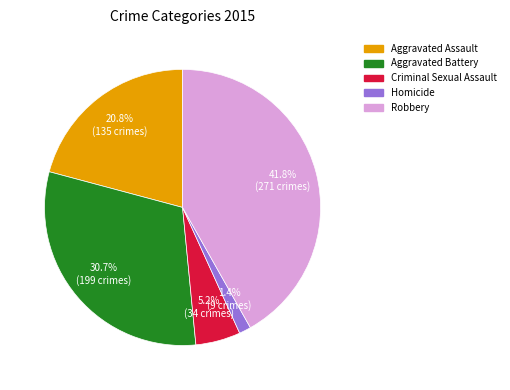

Is Robbery the majority of the pie?

No